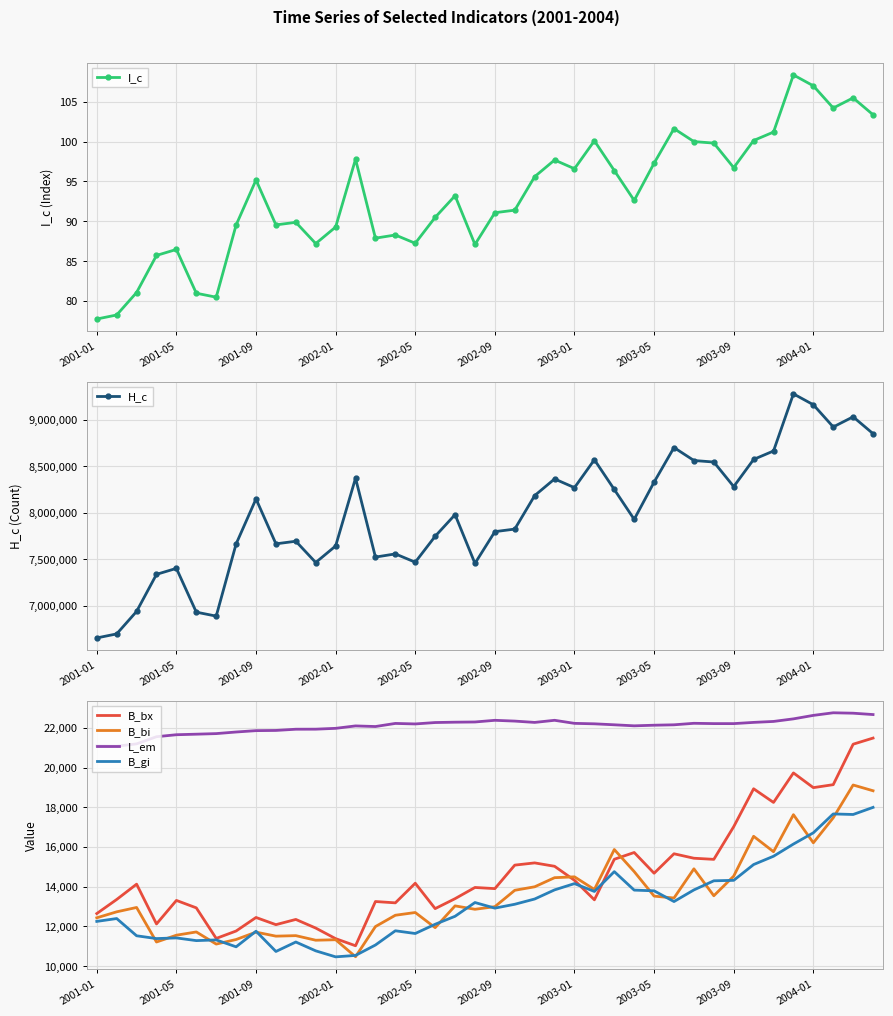

True or false: B_bi and I_c cross at least once.

False